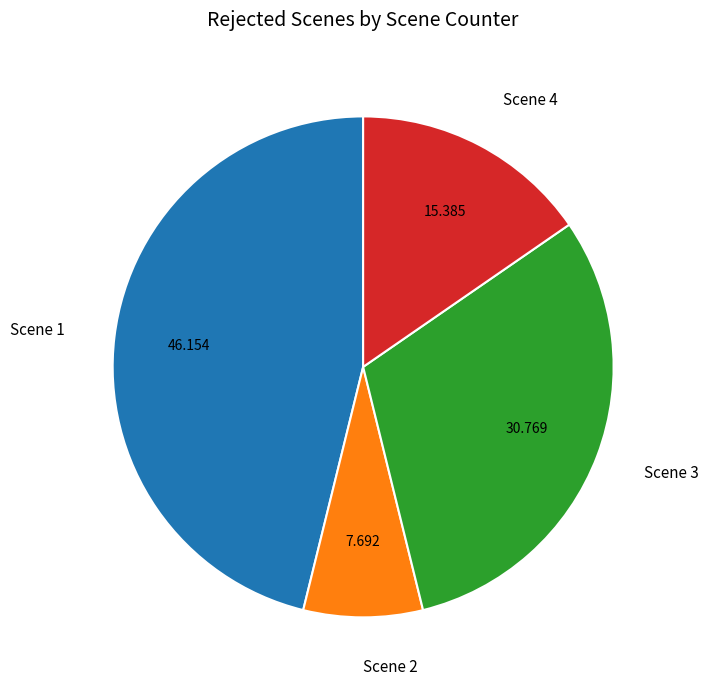

Do Scene 4 and Scene 1 together represent more than half of the pie?

Yes